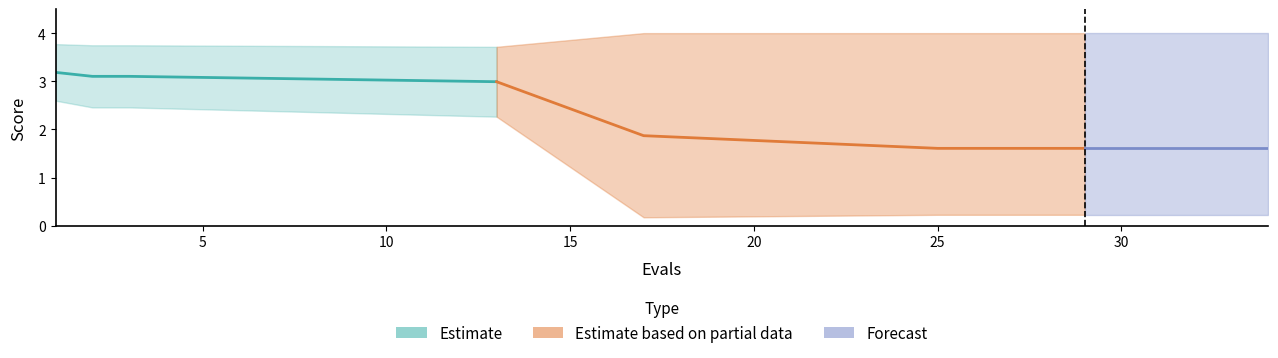

True or false: mean and best cross at least once.

False